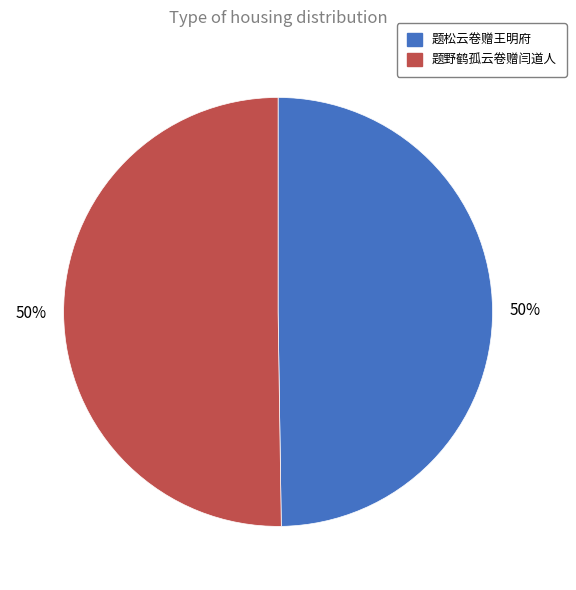

To the nearest percent, what percentage of the pie is 题松云卷赠王明府?

50%